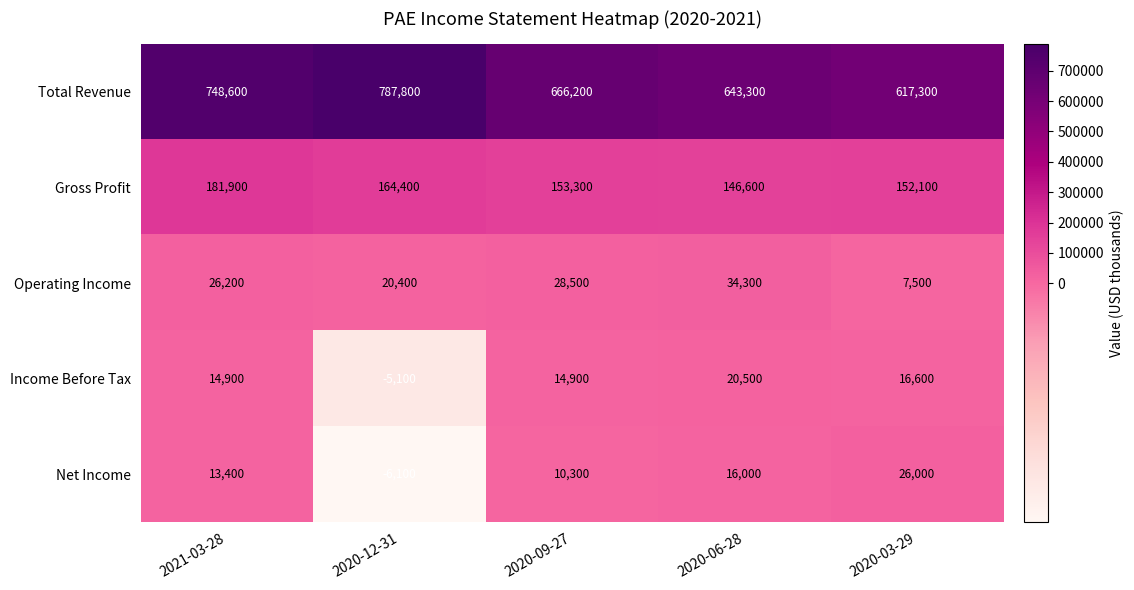

What is the difference between the highest and lowest values at 2020-03-29?

609800